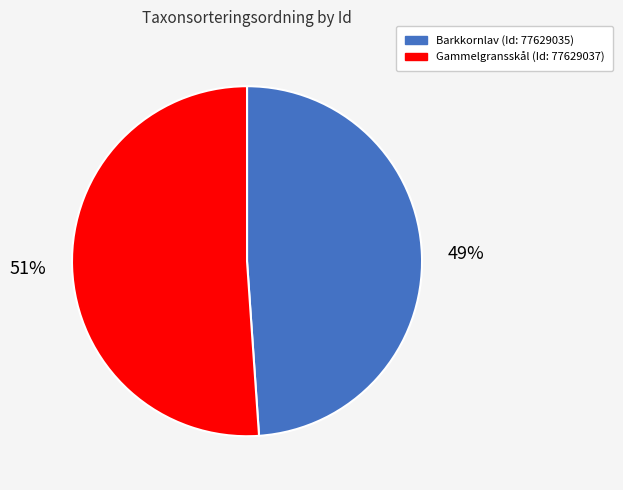

To the nearest percent, what is the average slice percentage?

50%